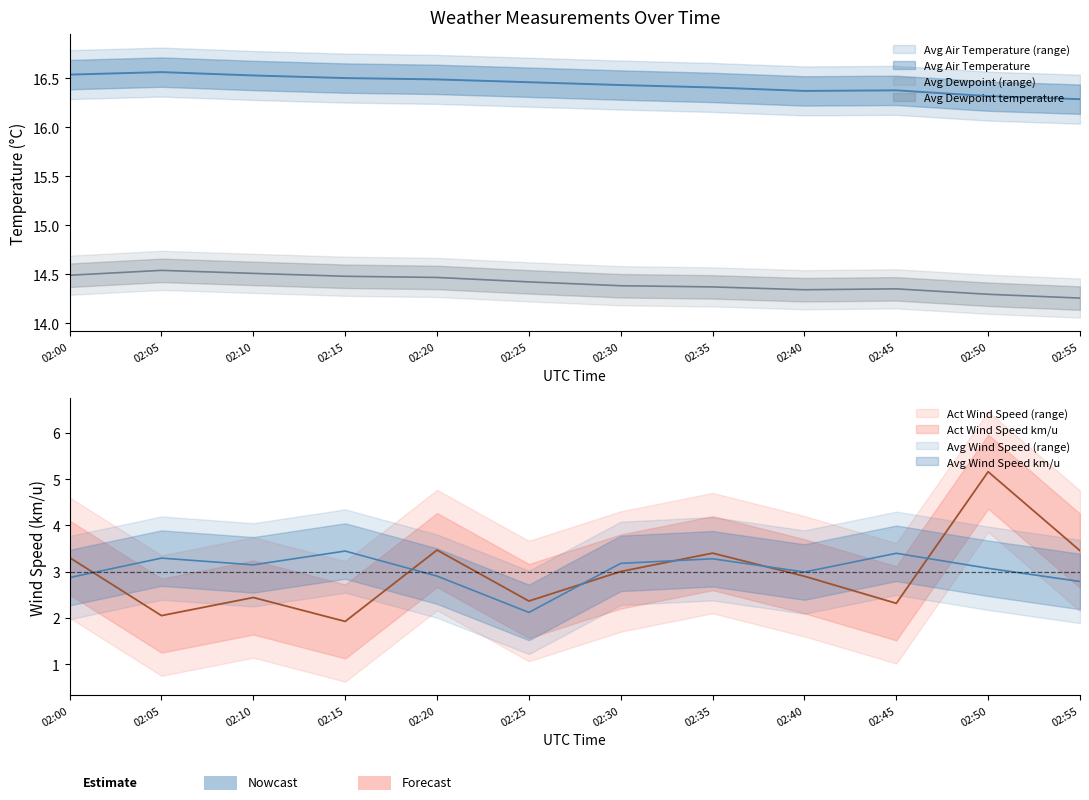

In Avg Dewpoint temperature, how many points are higher than both neighbors (excluding endpoints)?

2